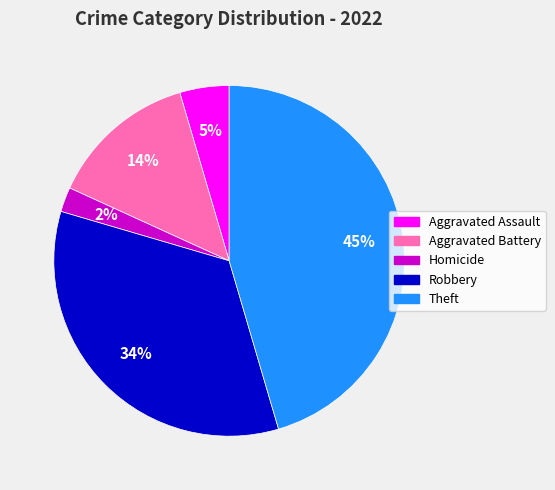

Does any single category account for the majority?

No